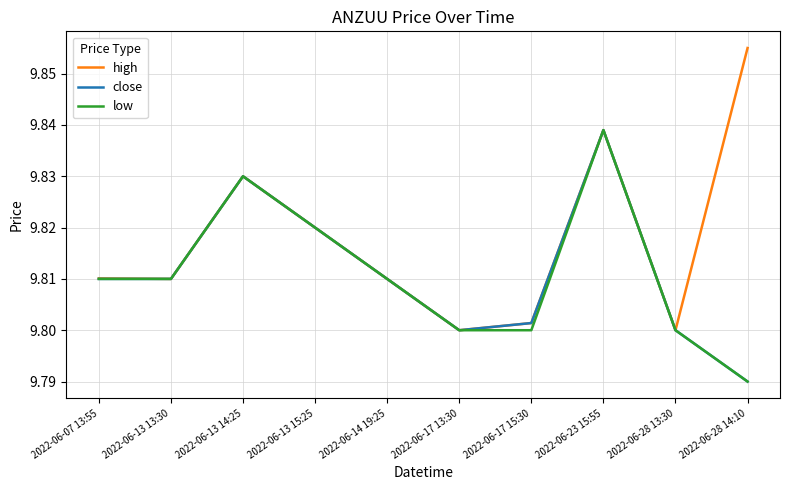

The close series shows 16.7 at 2022-06-14 19:25. True or false?

False